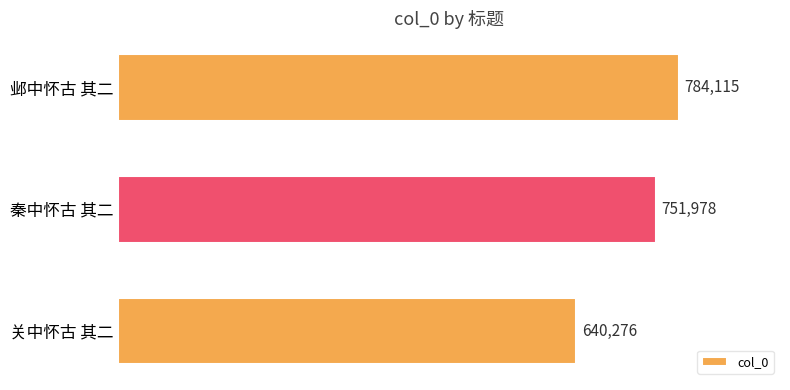

Reading top to bottom, transcribe all the data shown in this chart.

784115	751978	640276